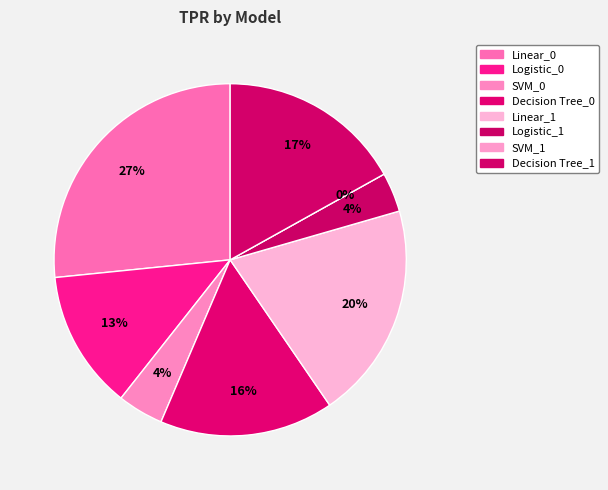

Is it true that Linear_0 is 27% of the pie?

True